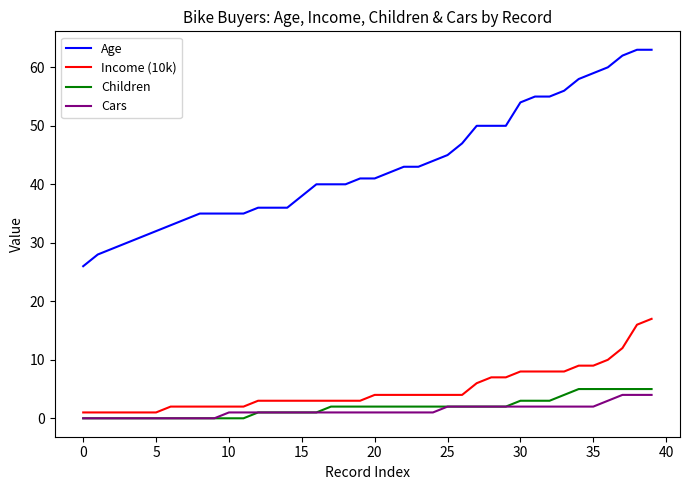

True or false: Age and Children cross at least once.

False